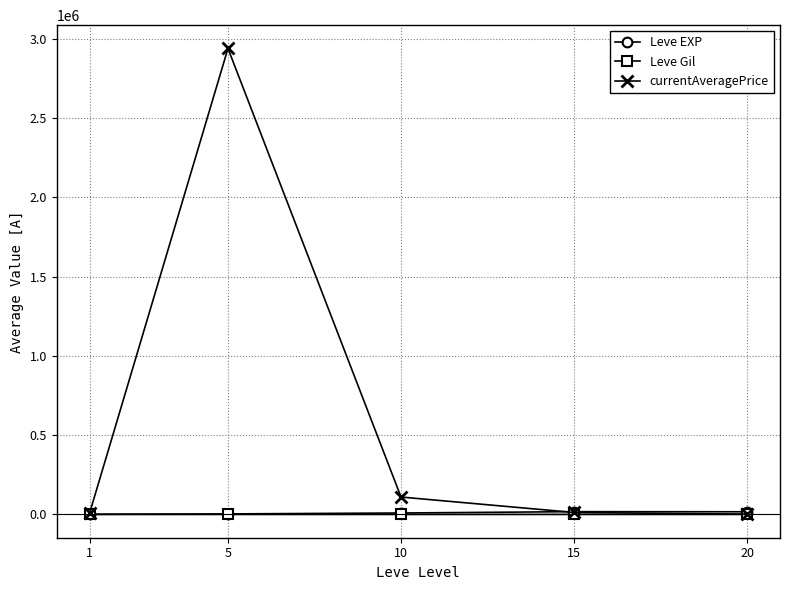

At which category does currentAveragePrice reach its first local peak?

5